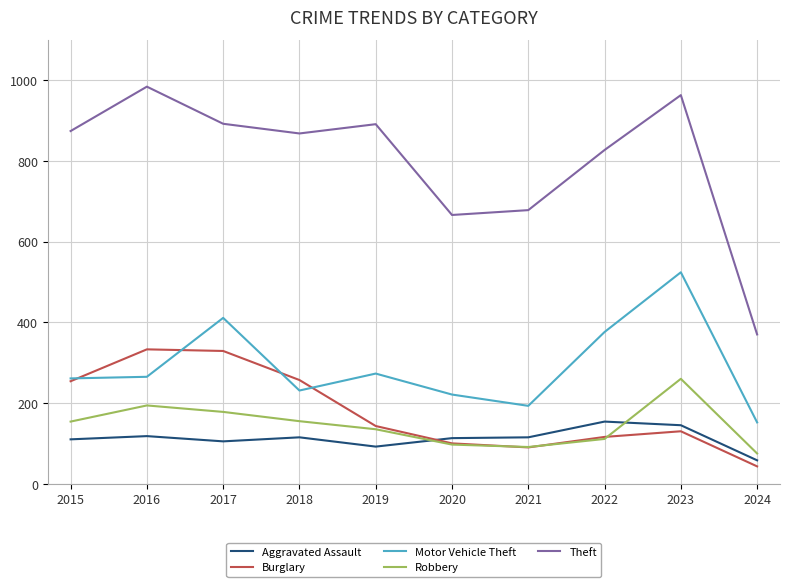

At which label does Motor Vehicle Theft reach its peak?

2023